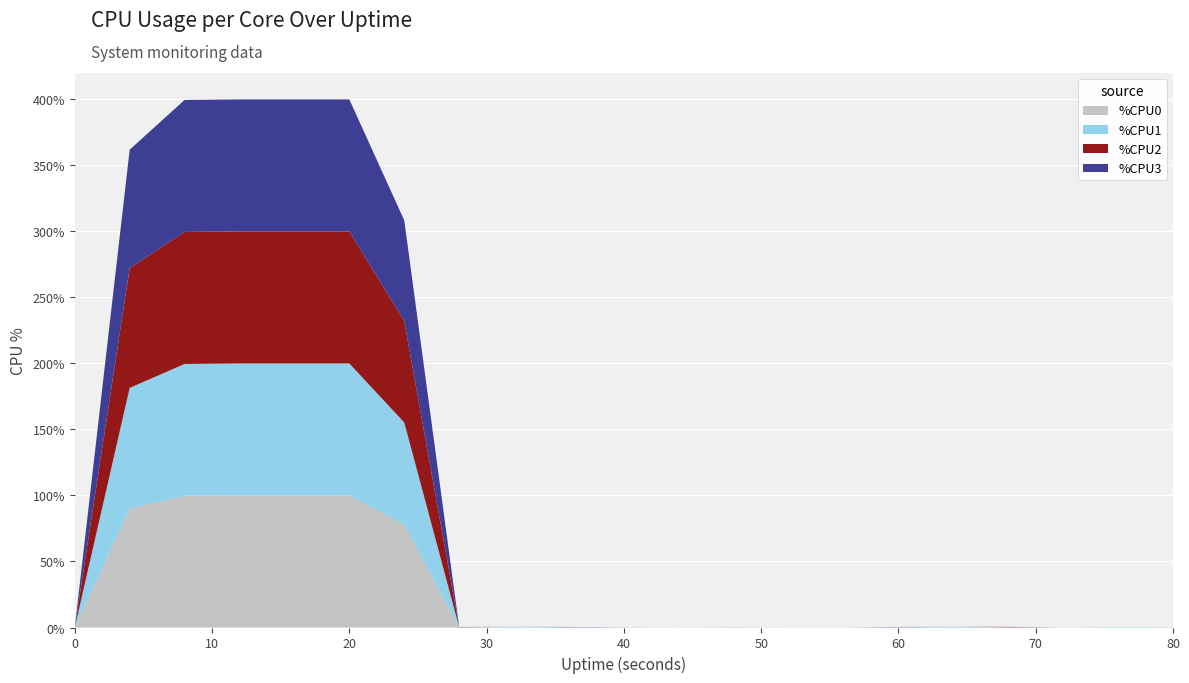

Reading left to right, what are all the values shown in this chart?

%CPU0: 0=0.0	4=90.0	8=99.8	12=100.0	16=100.0	20=100.0	24=77.9	28=0.0	32=0.0	36=0.0	40=0.0	44=0.0	48=0.0	52=0.0	56=0.0	60=0.0	64=0.0	68=0.0	72=0.0	76=0.0	80=0.0
%CPU1: 0=0.0	4=91.5	8=99.8	12=100.0	16=100.0	20=100.0	24=77.4	28=0.2	32=0.5	36=0.2	40=0.2	44=0.0	48=0.2	52=0.0	56=0.0	60=0.2	64=0.5	68=0.2	72=0.0	76=0.3	80=0.2
%CPU2: 0=0.0	4=90.7	8=100.0	12=100.0	16=100.0	20=100.0	24=76.8	28=0.2	32=0.0	36=0.0	40=0.0	44=0.0	48=0.0	52=0.0	56=0.0	60=0.0	64=0.0	68=0.3	72=0.0	76=0.0	80=0.0
%CPU3: 0=0.0	4=89.7	8=100.0	12=100.0	16=100.0	20=100.0	24=76.3	28=0.0	32=0.0	36=0.2	40=0.0	44=0.0	48=0.0	52=0.0	56=0.0	60=0.2	64=0.0	68=0.0	72=0.0	76=0.0	80=0.0